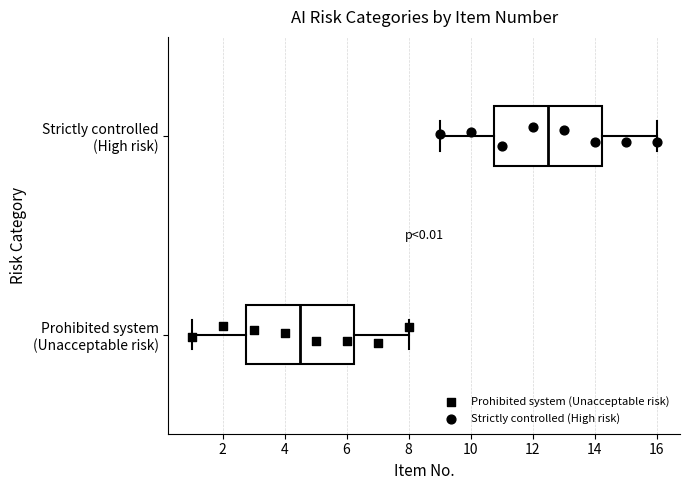

Which box's median line is the furthest to the right?

Strictly controlled (High risk)